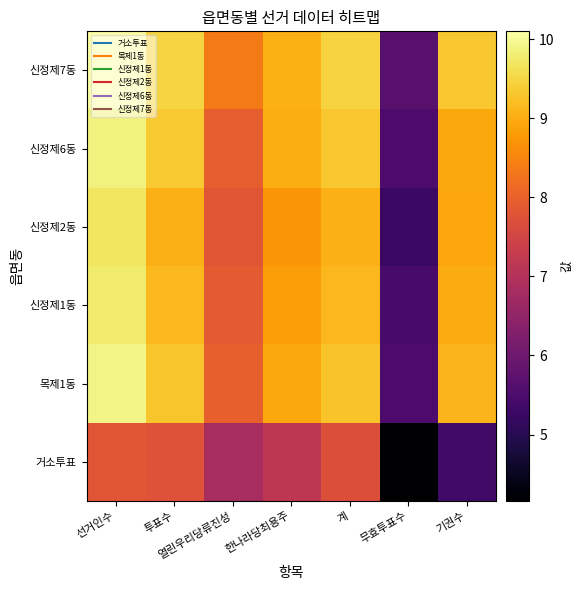

Which has a higher value, 선거인수 or 기권수?

선거인수